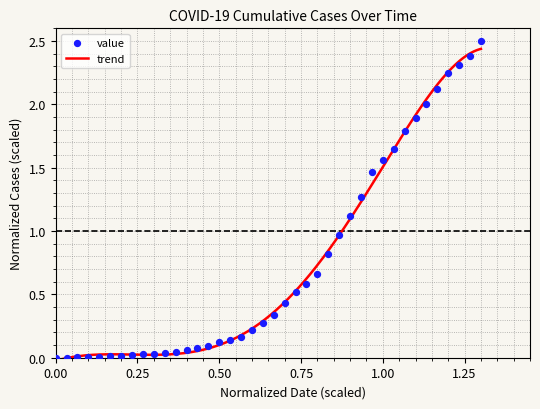

What is the change in value from 2020-02-28 to 2020-03-11?

+0.1